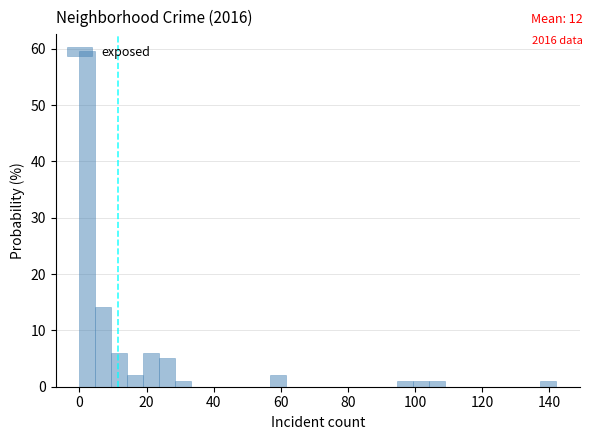

Read against the x-axis, roughly where is the centre of the tallest bar?

2